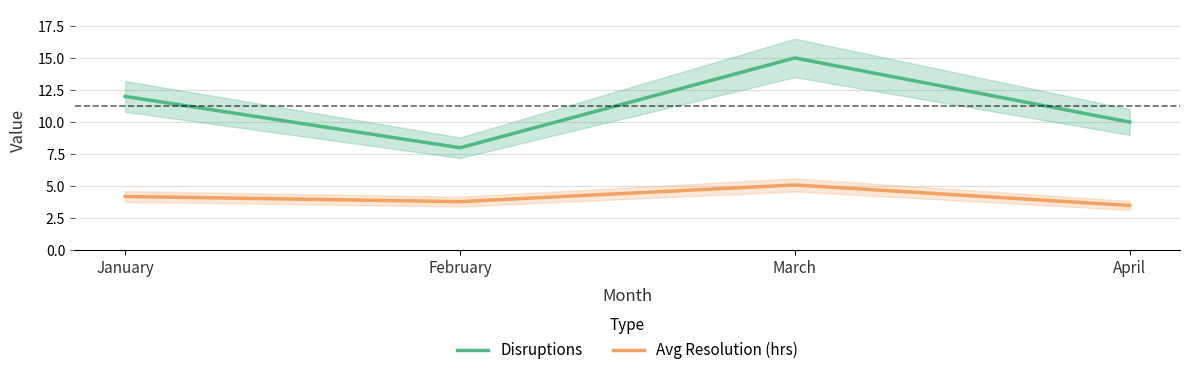

What is the average value of the Disruptions series?

11.2